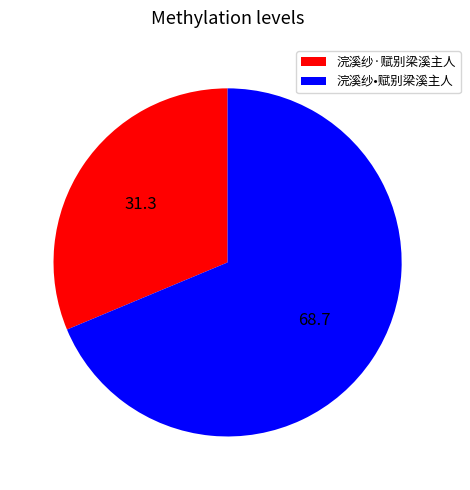

Is the sum of 浣溪纱·赋别梁溪主人 and 浣溪纱•赋别梁溪主人 greater than half?

Yes